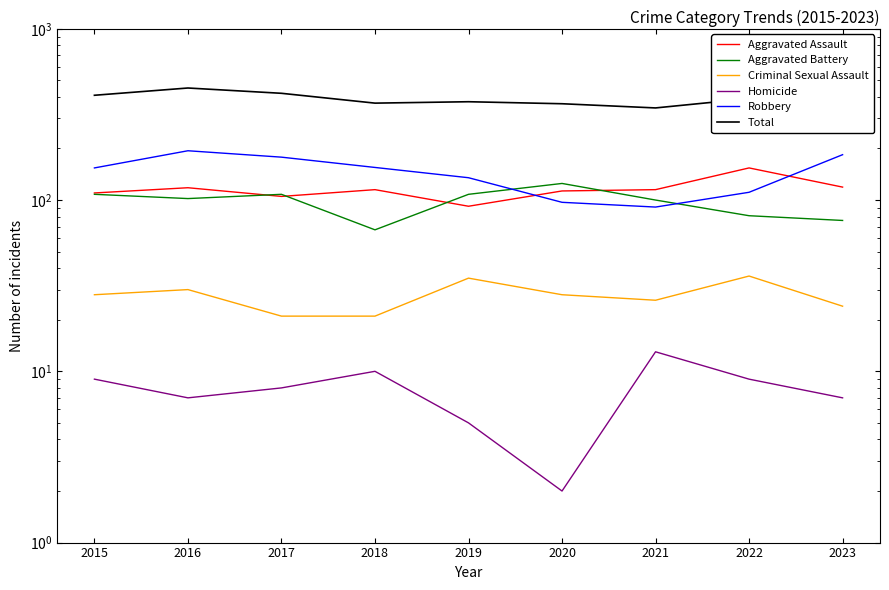

Between 2022 and 2015, which is larger?

2022